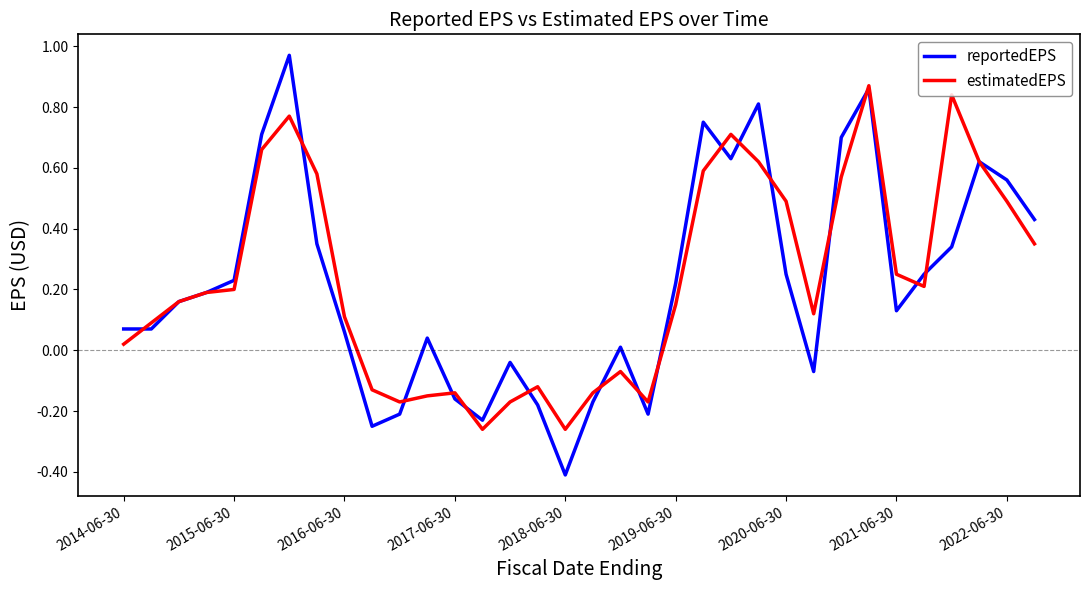

Which series has the widest spread of values?

reportedEPS